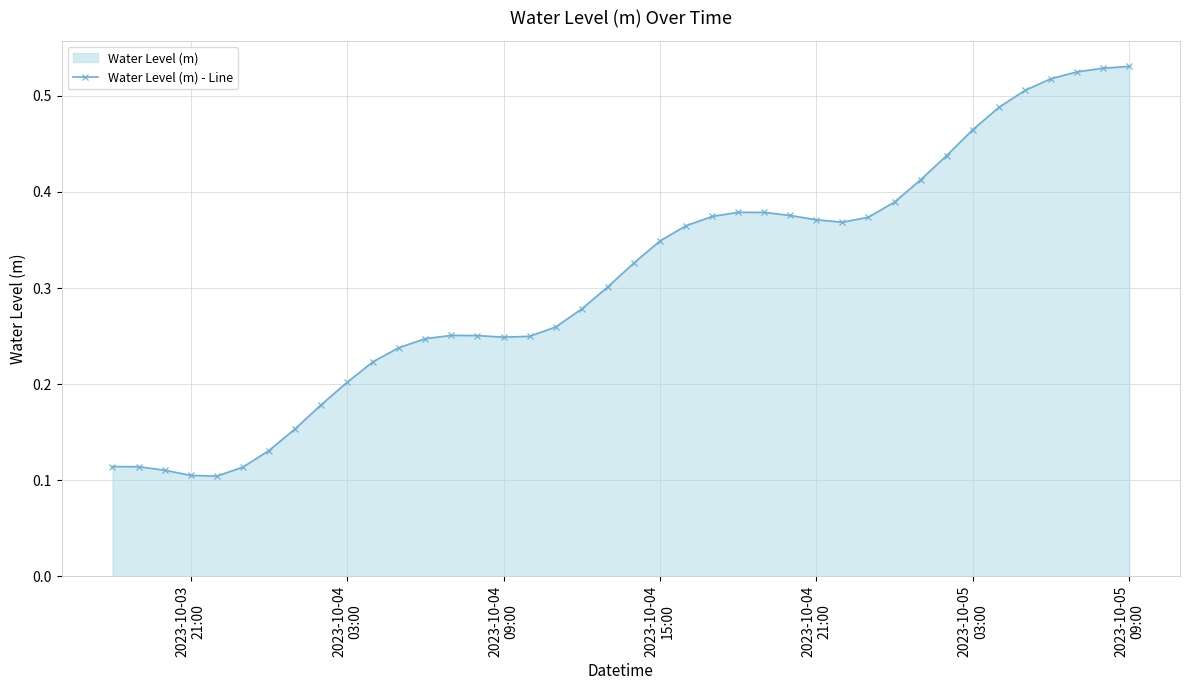

What is the minimum value shown in the chart?

0.1